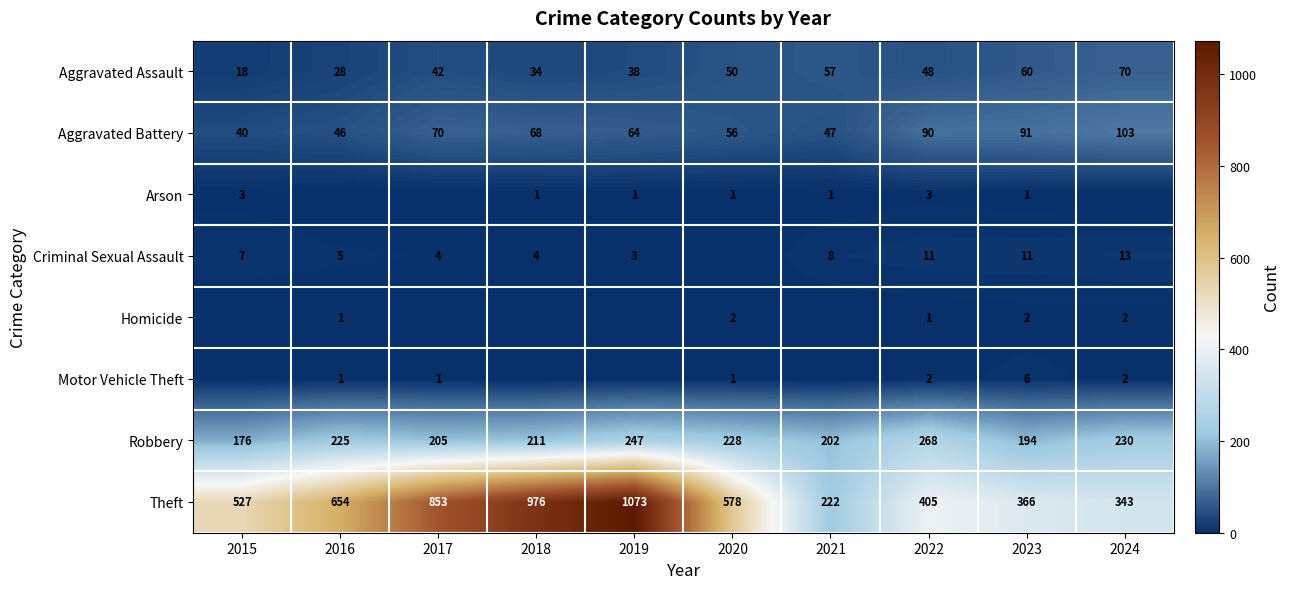

At which category is the sum across all series the highest?

2019